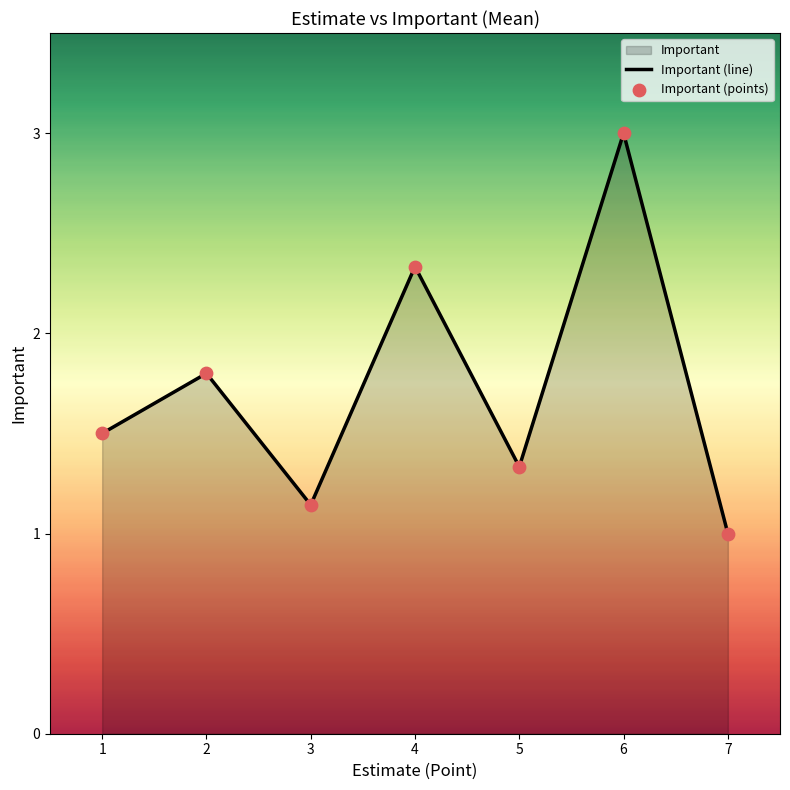

Which series has the widest spread of Y values?

Important (line)